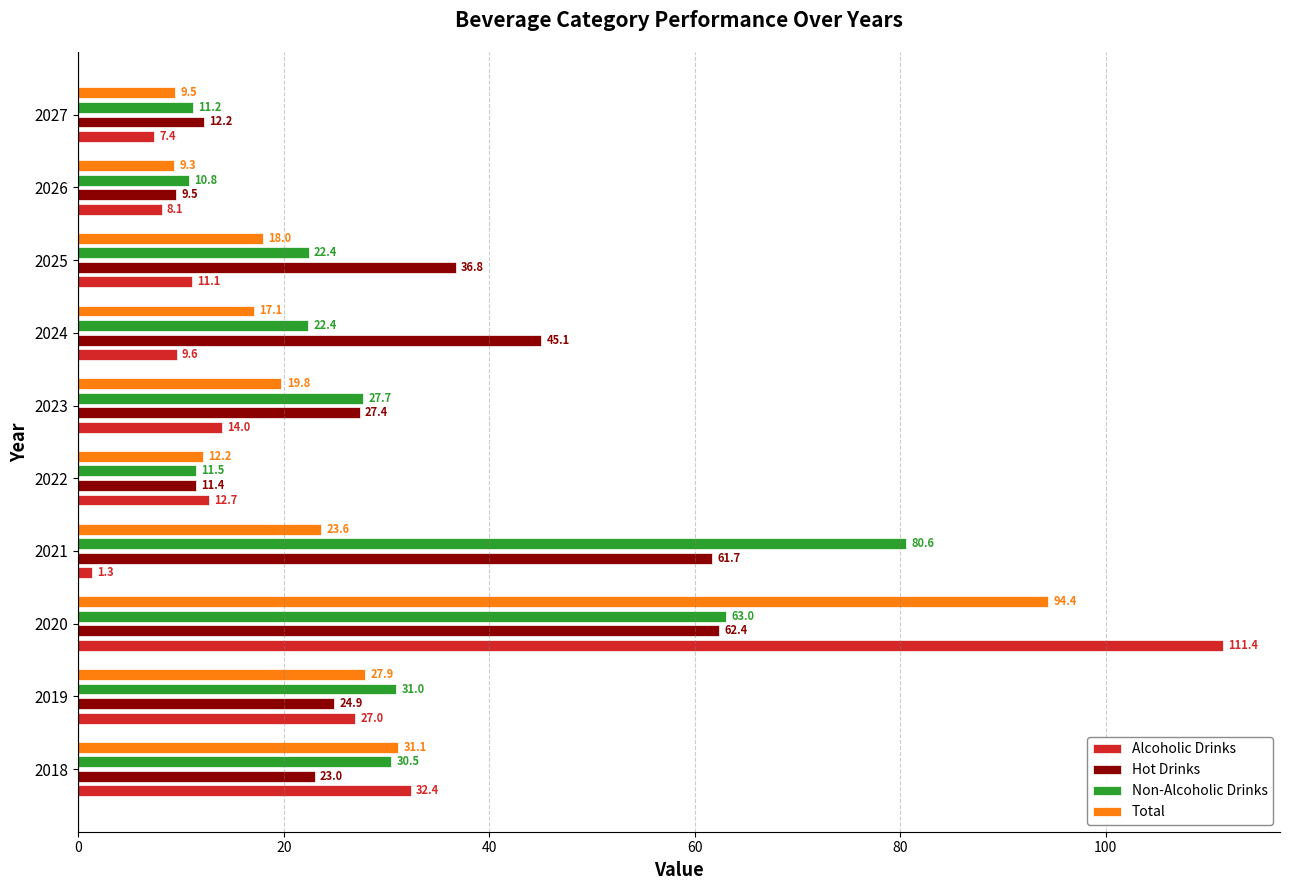

At which category is the sum across all series the highest?

2020